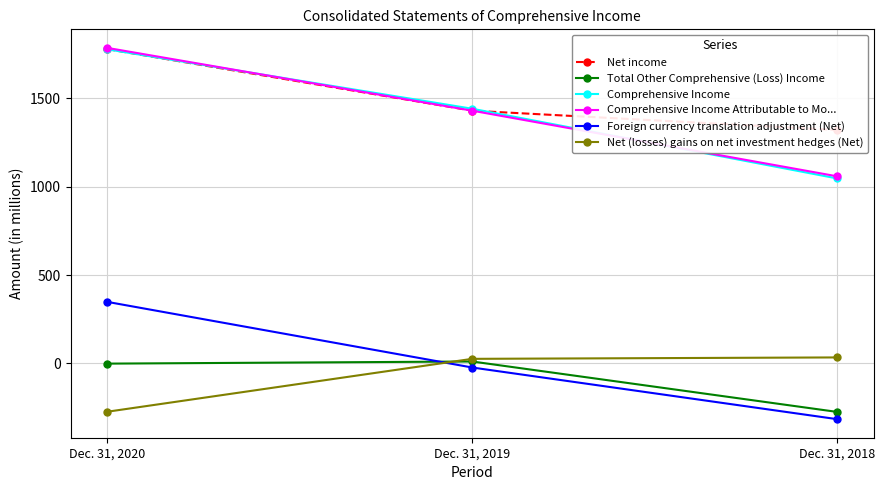

What is the sum of the Total Other Comprehensive (Loss) Income values at Dec. 31, 2018 and Dec. 31, 2020?

-275